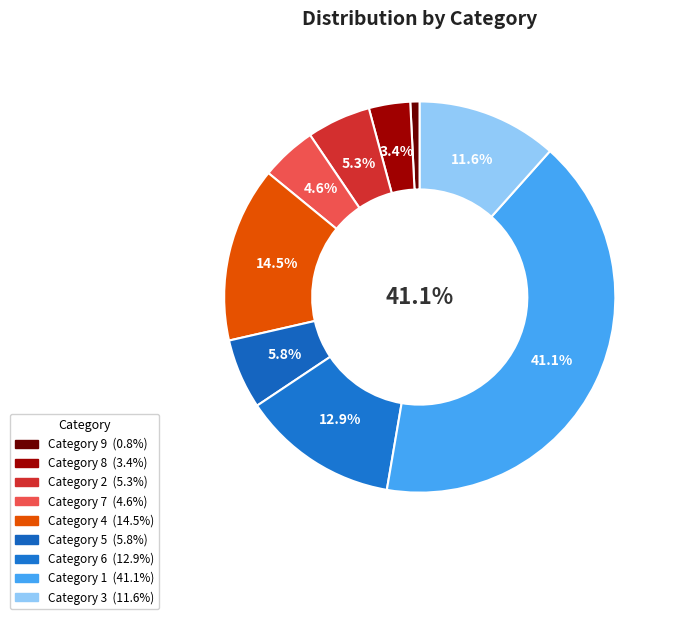

Which slice is the smallest?

9